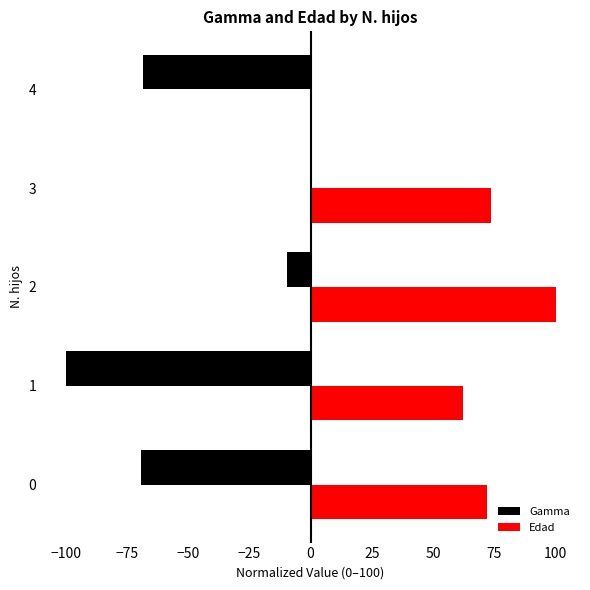

Is the value of Edad at 2 greater than the value of Gamma at 2?

Yes